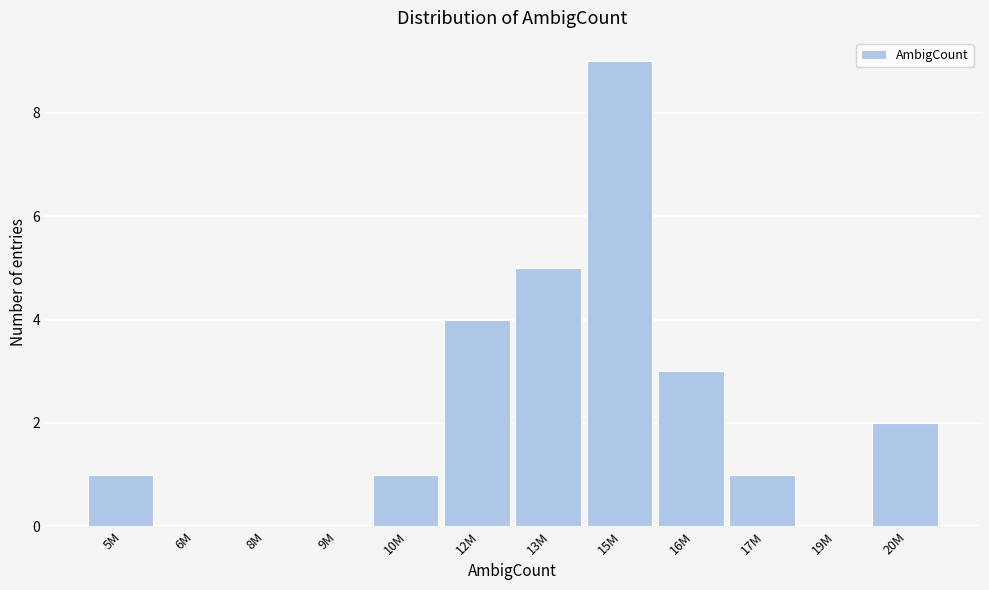

Reading left to right, transcribe all the data shown in this chart.

5M=1	6M=0	8M=0	9M=0	10M=1	12M=4	13M=5	15M=9	16M=3	17M=1	19M=0	20M=2